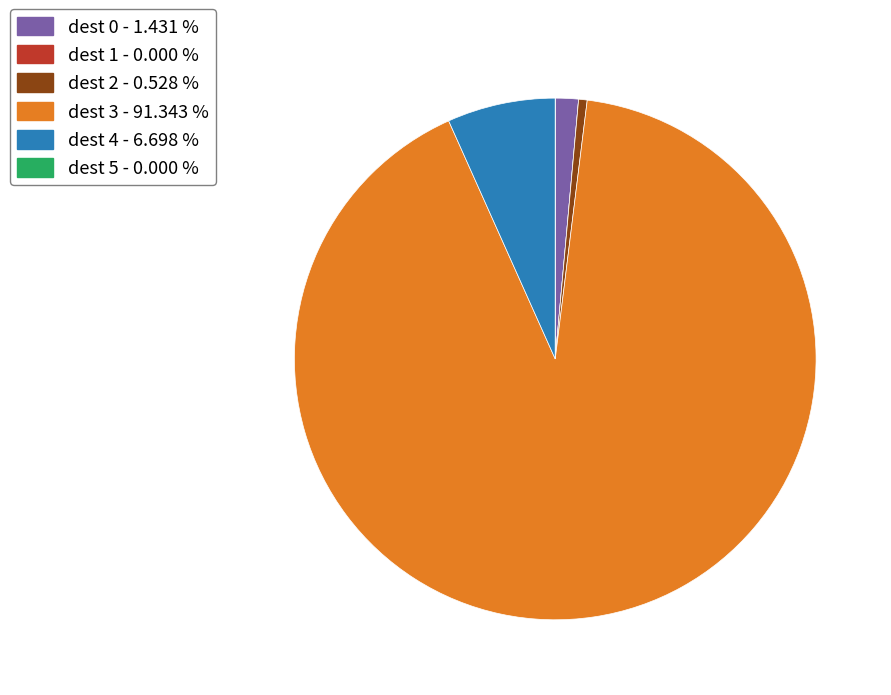

Is there any slice that represents more than half of the pie?

Yes